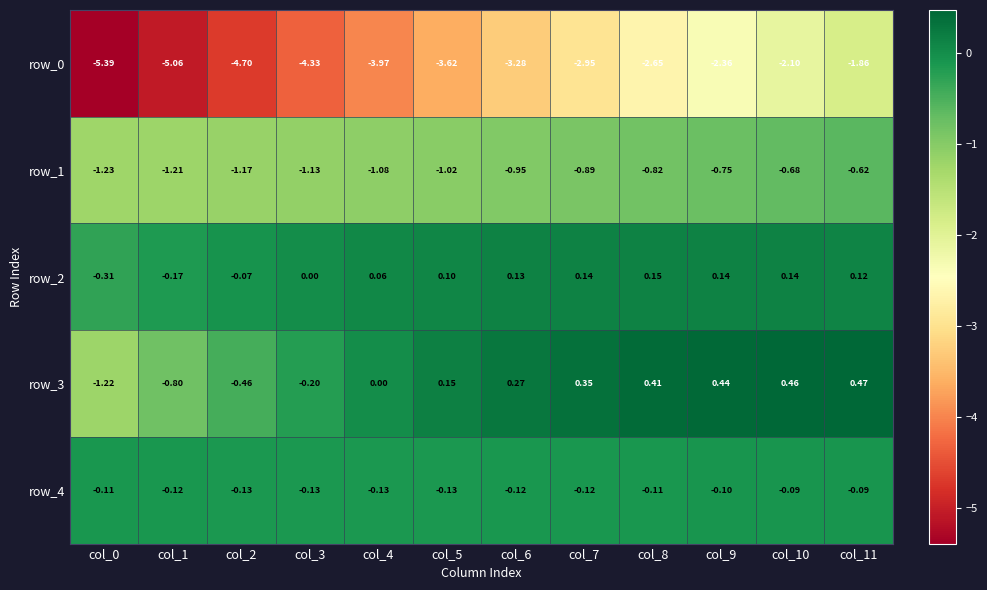

Is the value of row_3 at col_3 greater than the value of row_2 at col_8?

No